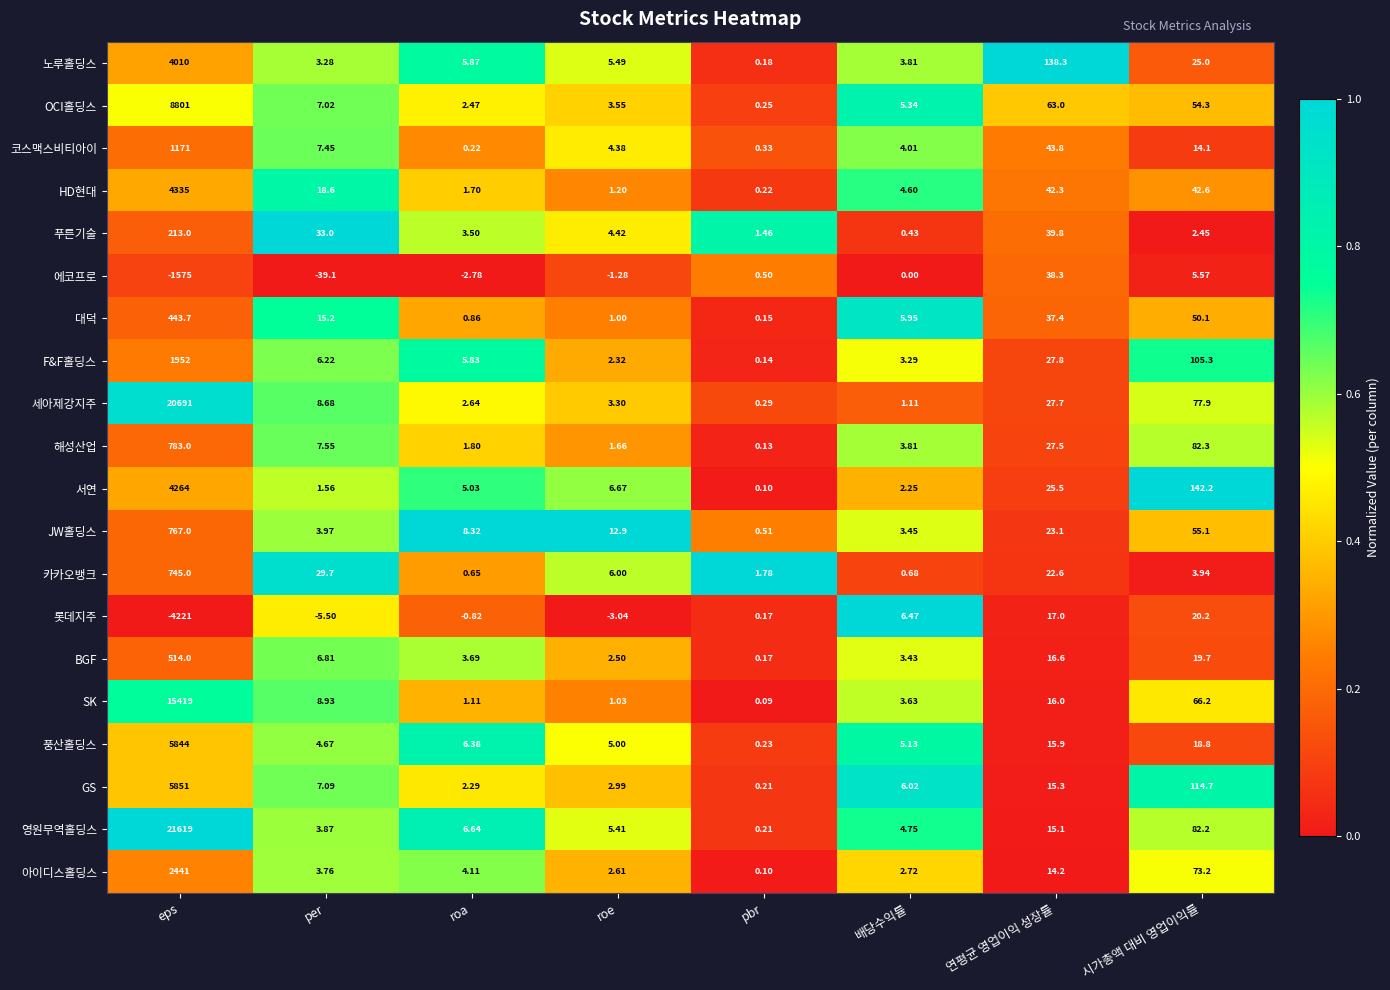

Rank the categories by SK value from highest to lowest.

eps, 시가총액 대비 영업이익률, 연평균 영업이익 성장률, per, 배당수익률, roa, roe, pbr